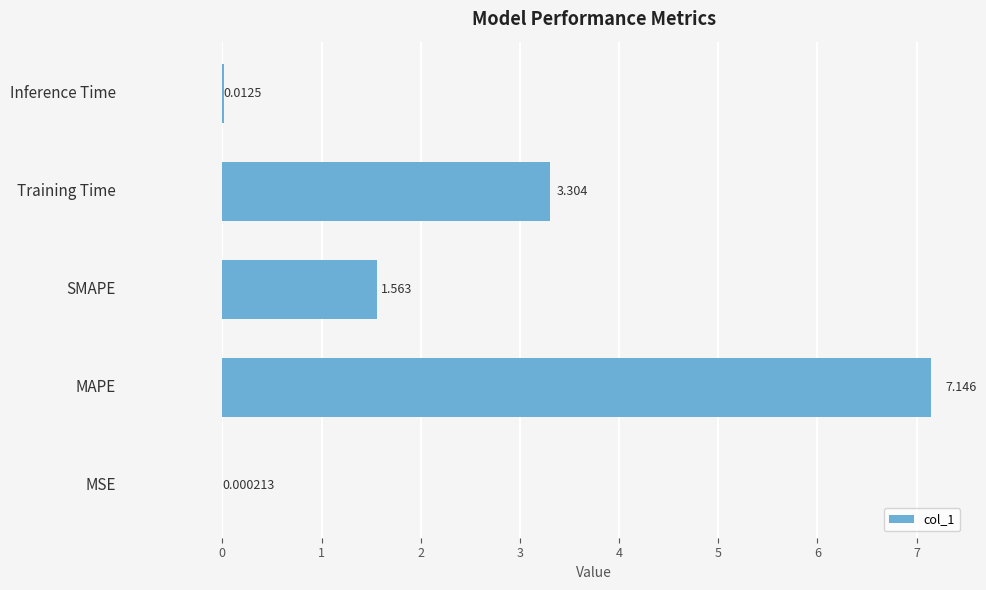

What is the greatest value displayed?

7.1